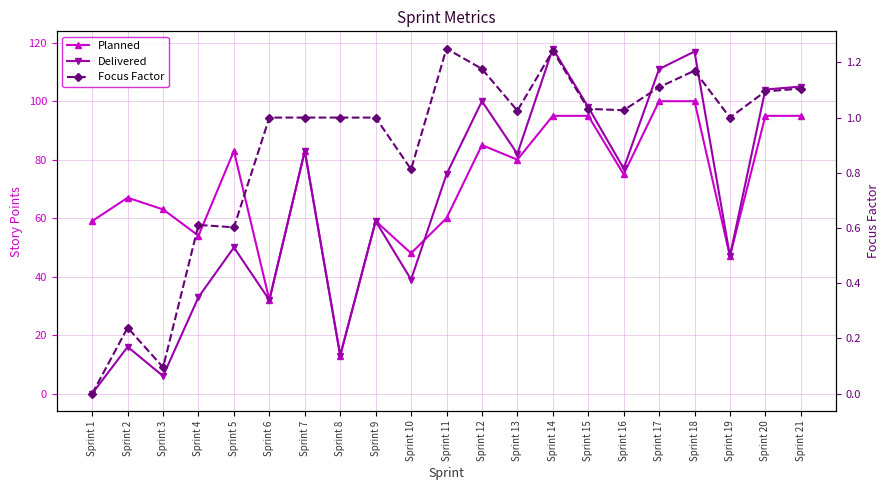

Which series has the widest spread of values?

Delivered